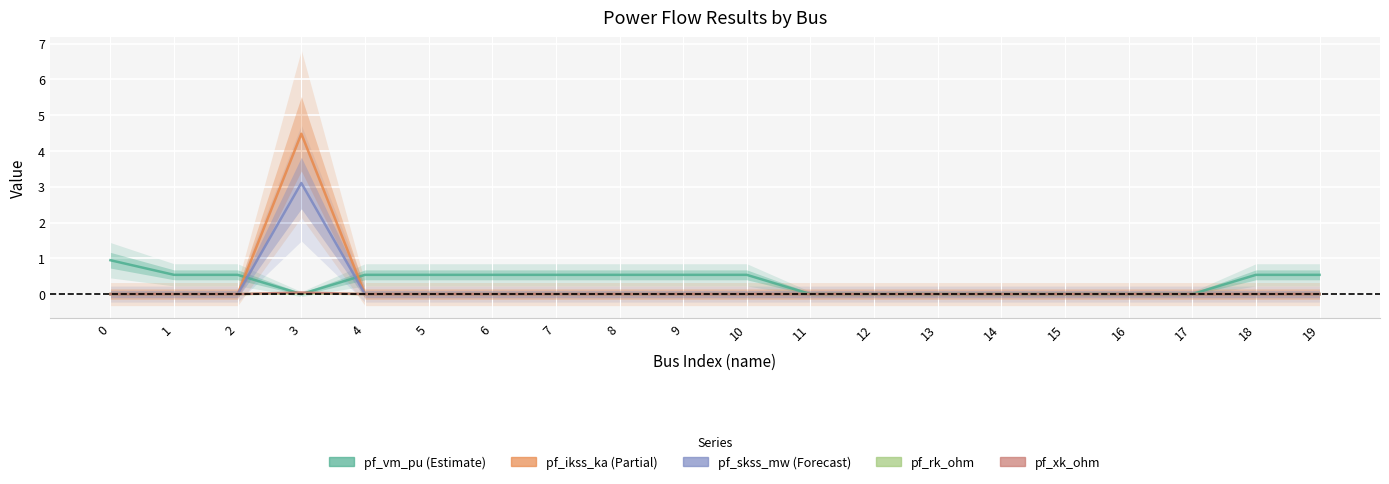

How many distinct data groups are displayed?

5